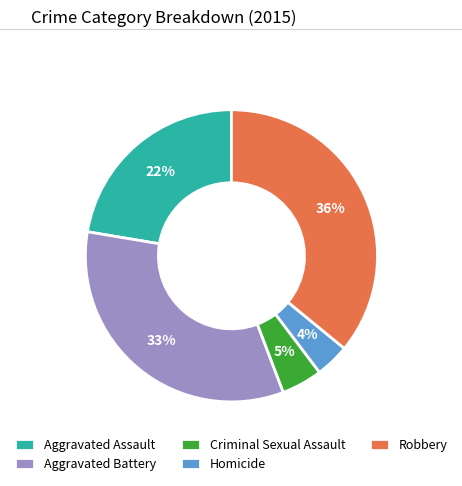

True or false: Robbery accounts for 27% of the total.

False